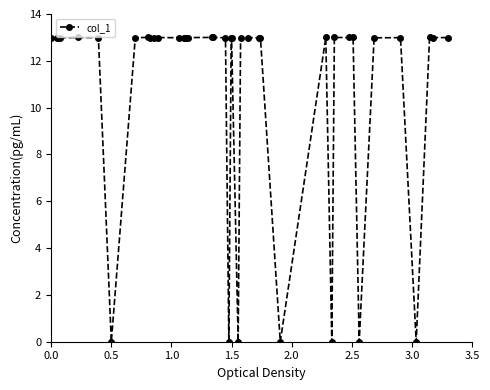

What is the greatest value displayed?

13.0